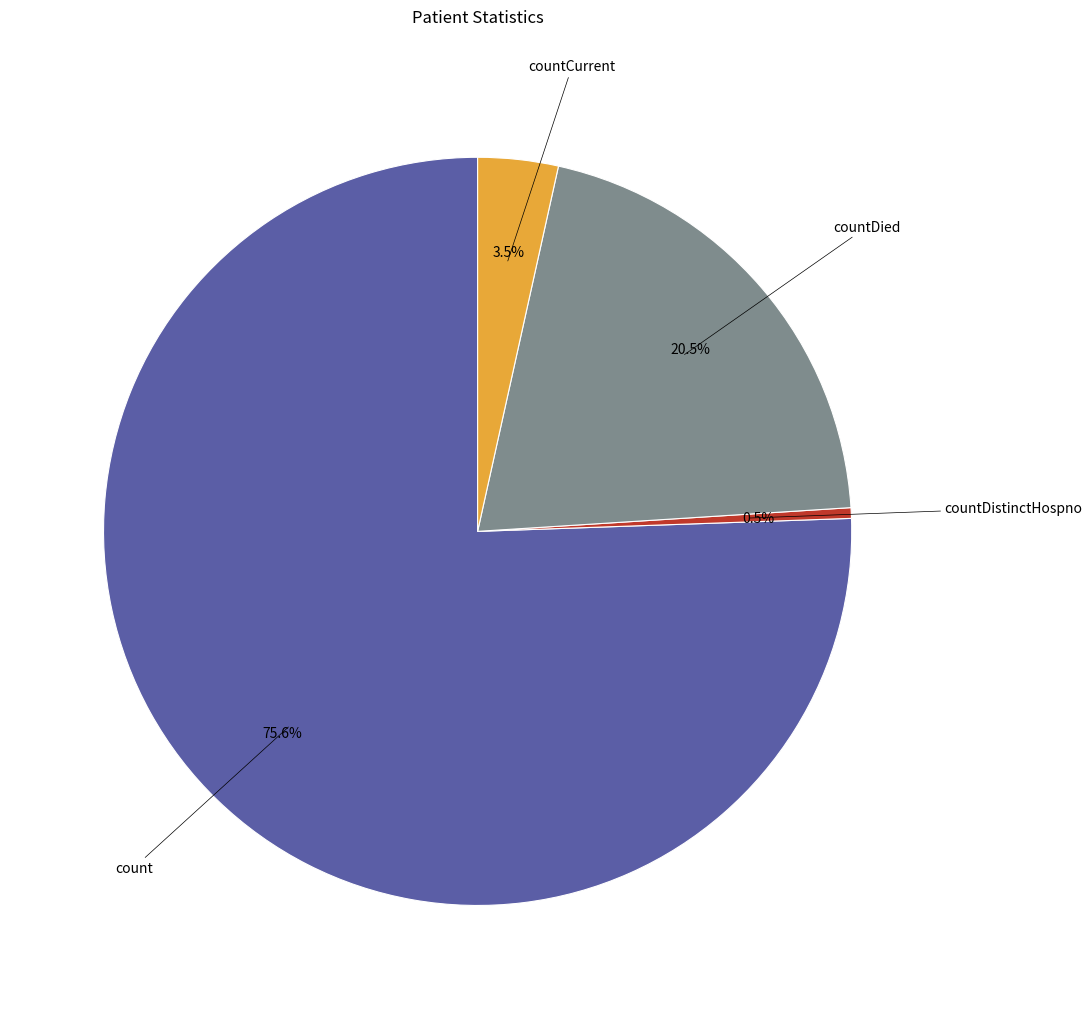

Is there a majority slice in this chart?

Yes